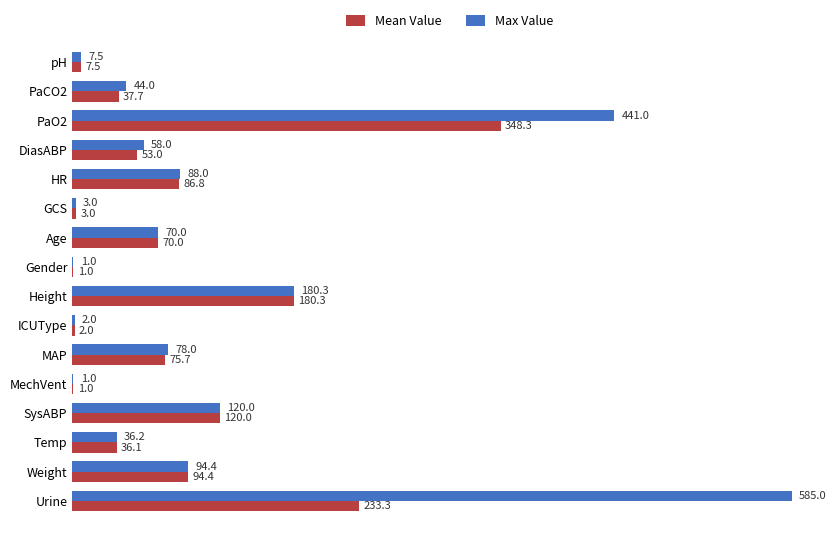

How many series are shown in this chart?

2